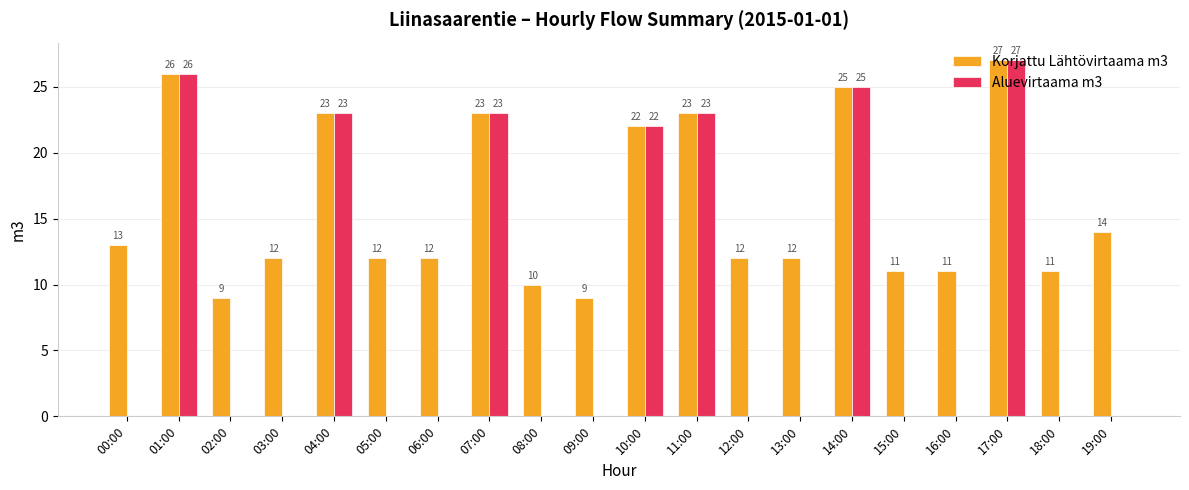

What is the sum of all Aluevirtaama m3 values?

169